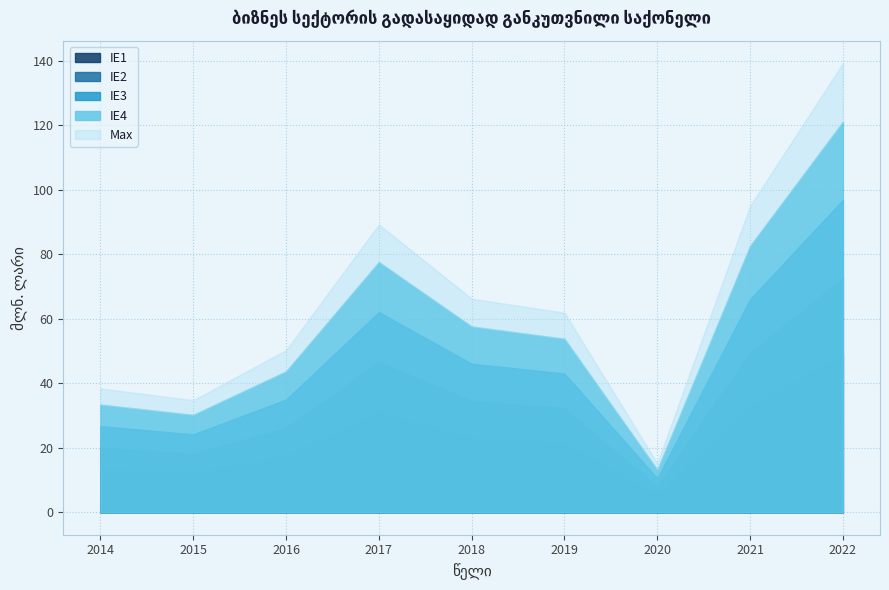

What is the value of the 1st point from the left?

33.4